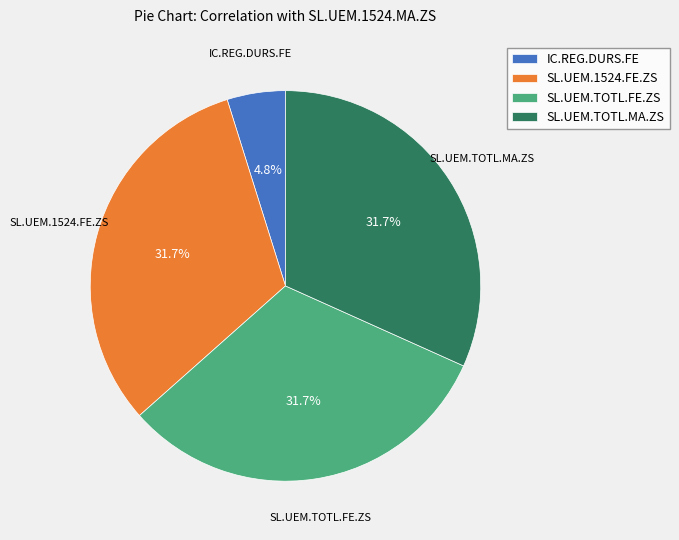

Between IC.REG.DURS.FE and SL.UEM.TOTL.MA.ZS, which is larger?

SL.UEM.TOTL.MA.ZS